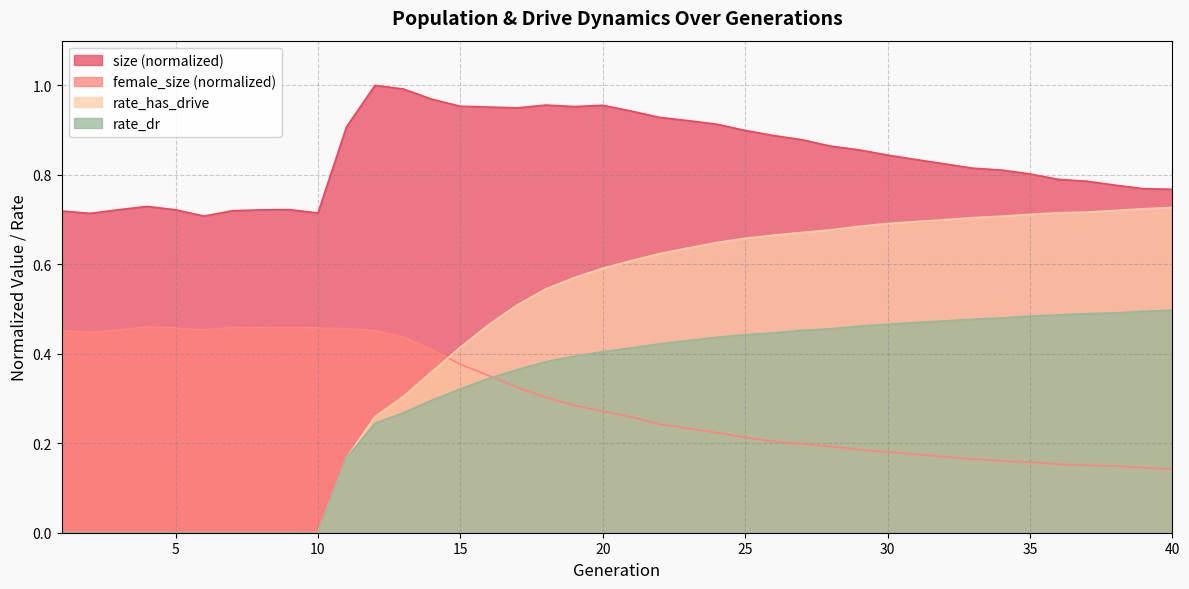

Which series has the largest range (max minus min)?

rate_has_drive